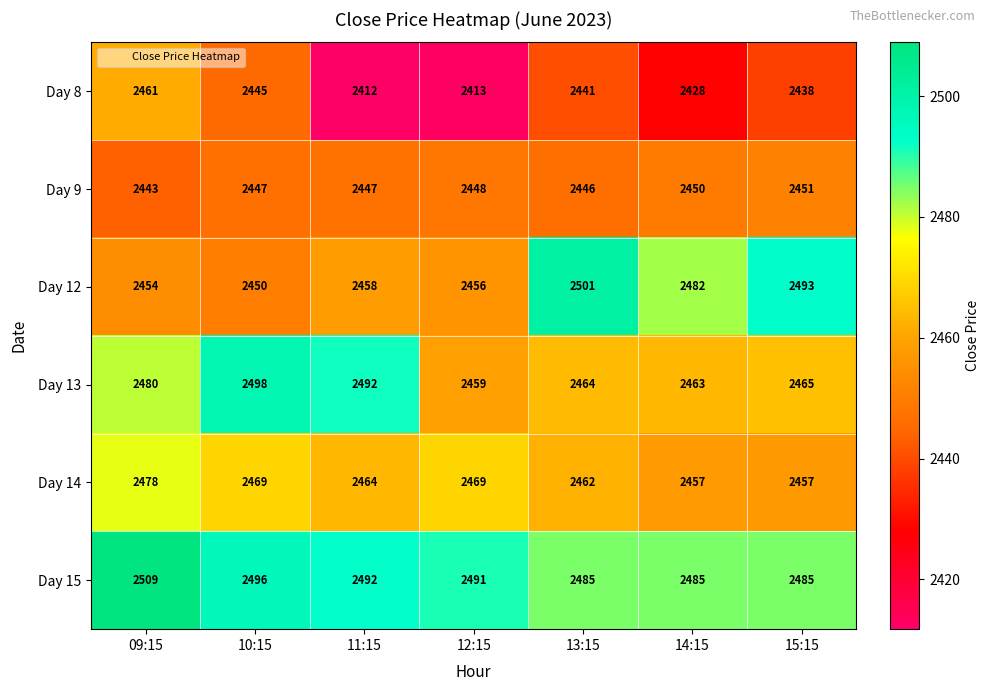

What is the spread (max minus min) of values at 10:15?

53